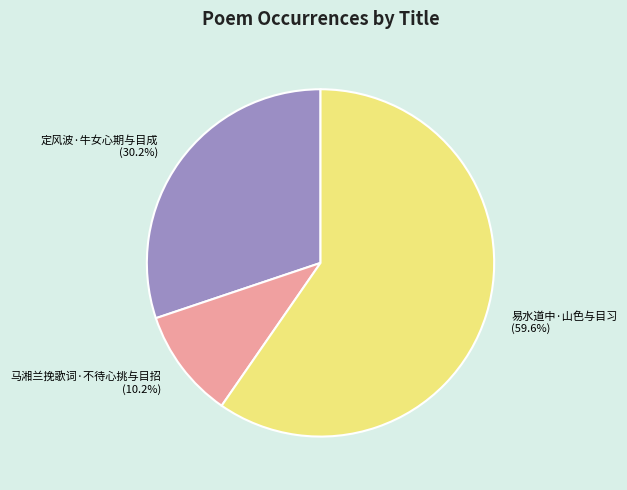

Approximately how many times larger is the value at 易水道中·山色与目习 compared to 马湘兰挽歌词·不待心挑与目招?

5.8